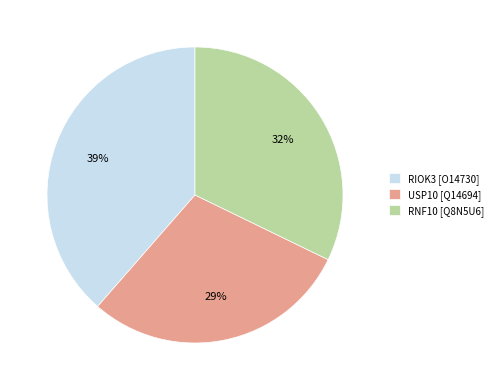

To the nearest percent, what percentage of the pie is USP10 [Q14694]?

29%